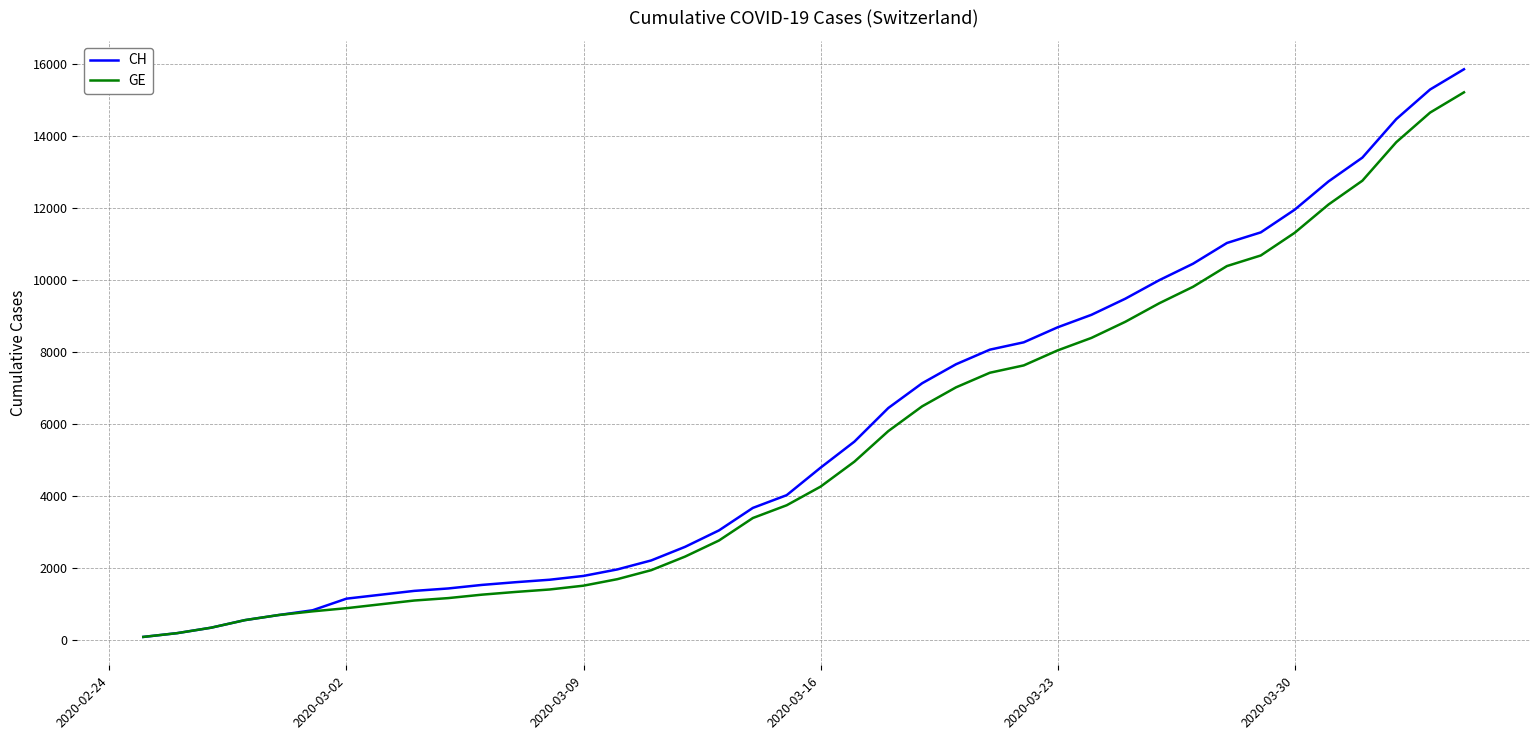

What is the maximum value shown in the chart?

15857